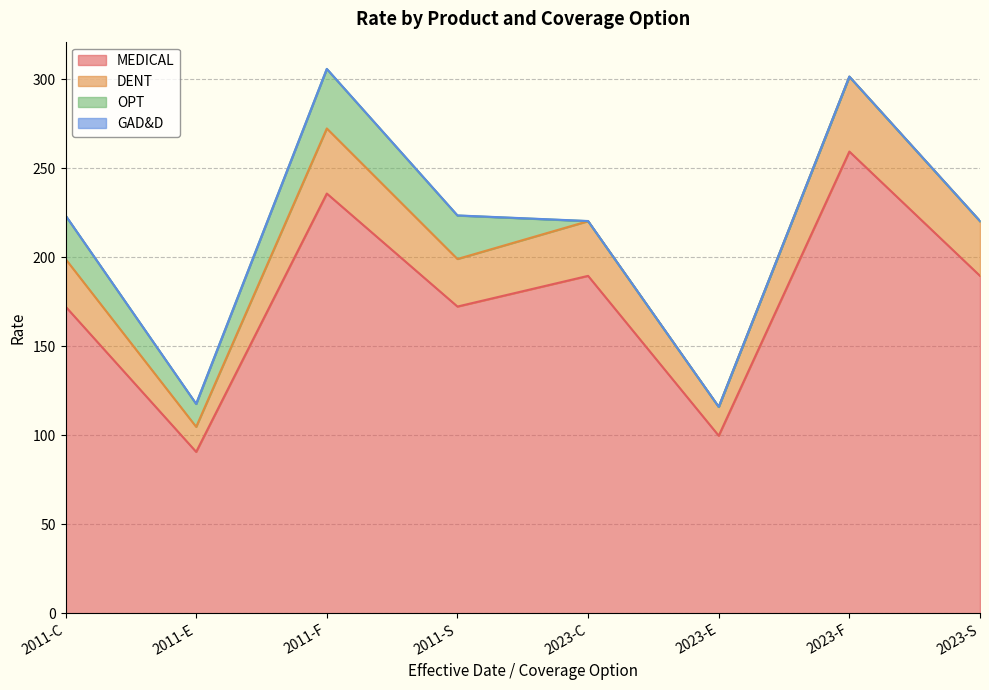

Which category has the lowest value in the MEDICAL series?

2011-E